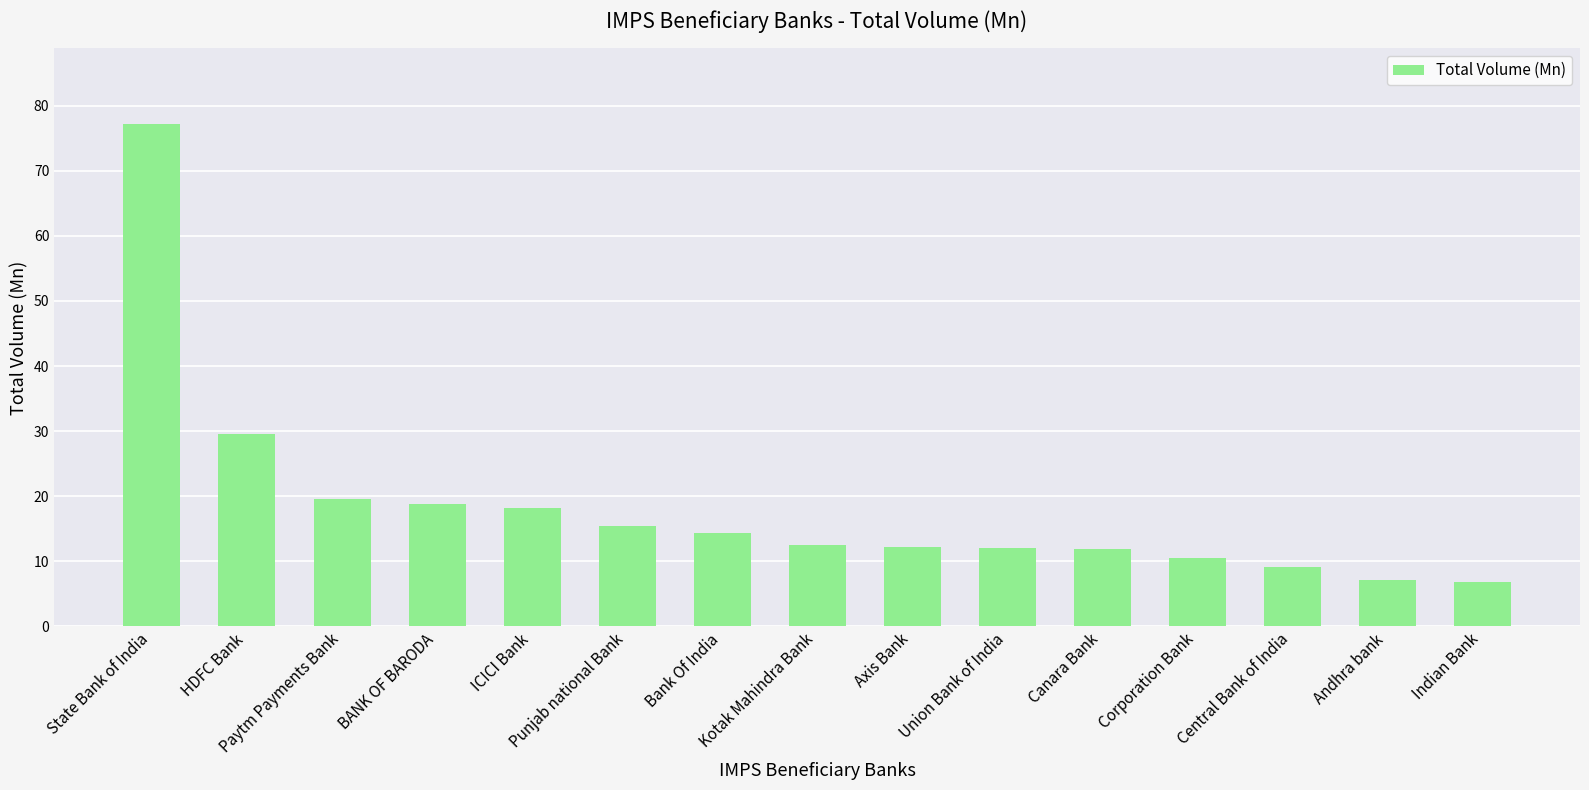

At which label is the value closest to 42?

HDFC Bank